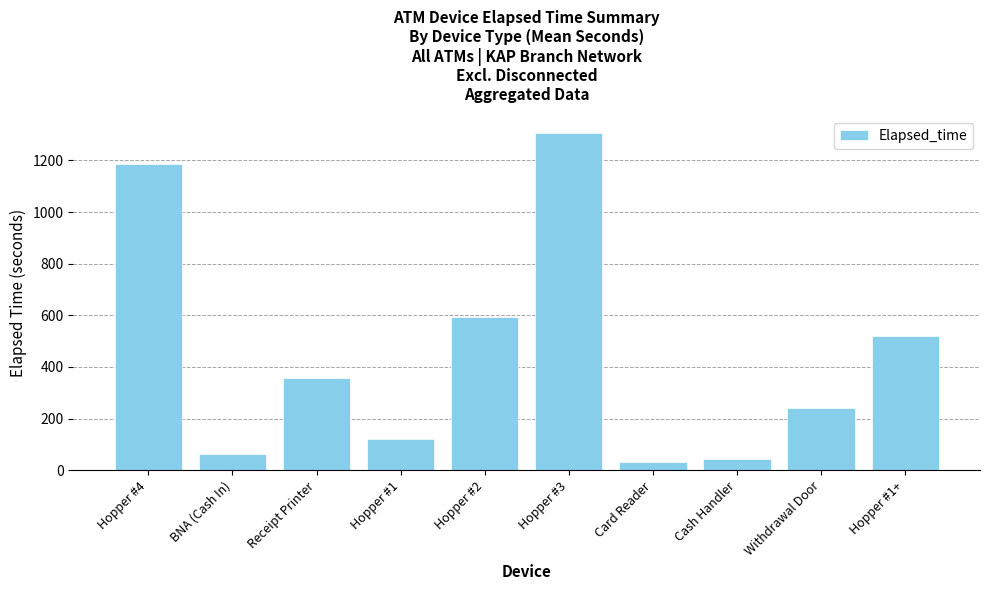

What is the average value?

446